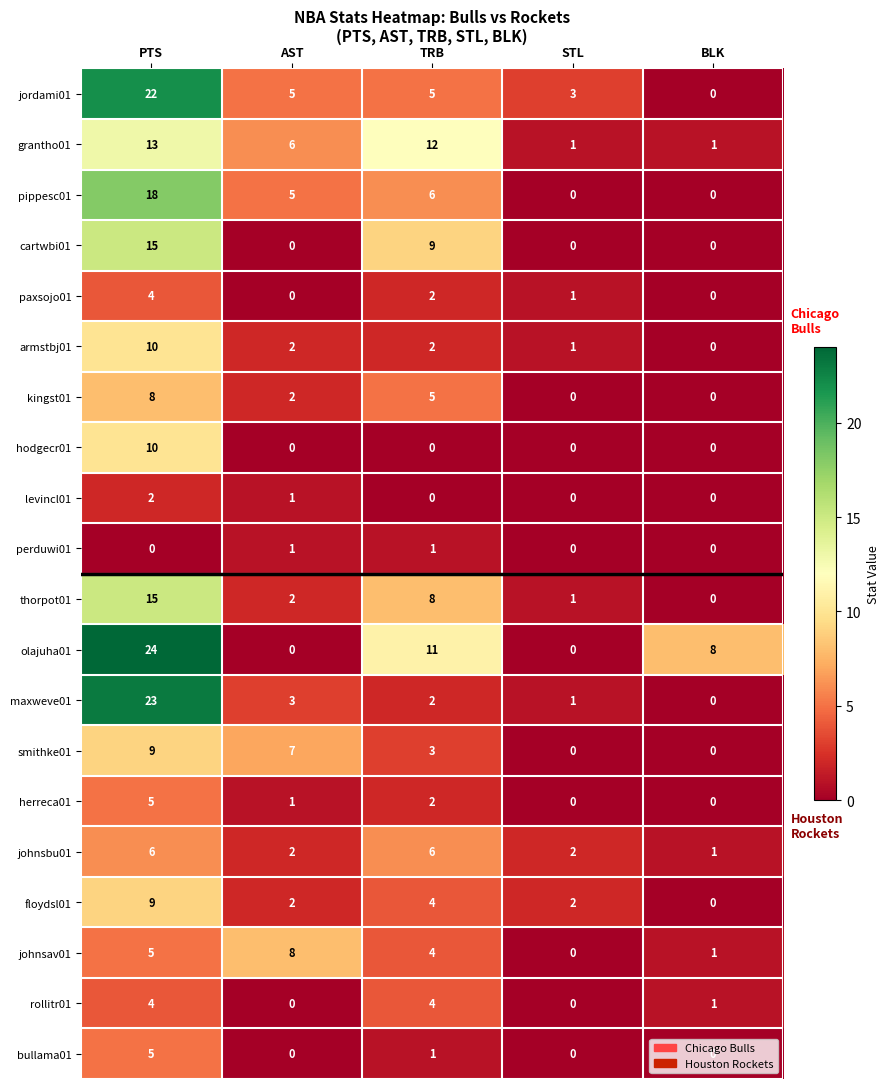

How many values in rollitr01 are above zero?

3